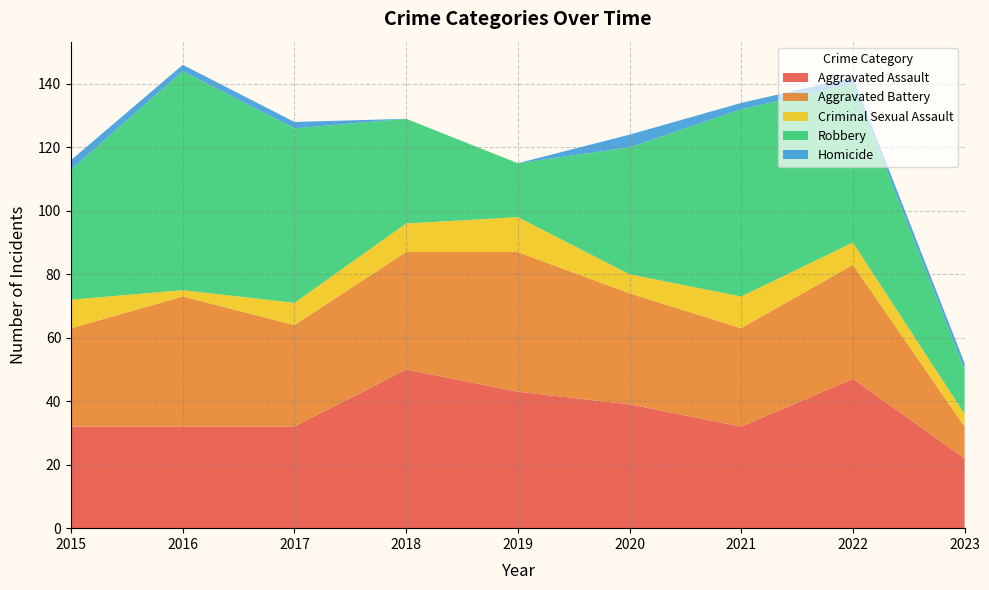

Reading left to right, what are all the values shown in this chart?

Aggravated Assault: 32	32	32	50	43	39	32	47	22
Aggravated Battery: 31	41	32	37	44	35	31	36	10
Criminal Sexual Assault: 9	2	7	9	11	6	10	7	4
Robbery: 41	69	55	33	17	40	59	50	14
Homicide: 3	2	2	0	0	4	2	2	2